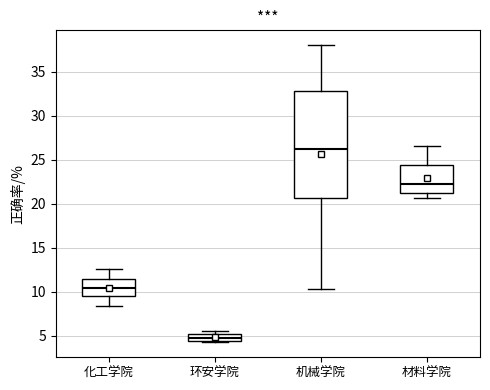

Reading left to right, transcribe this box plot: for each box, give where its median line is, the range the box spans, and where its two whiskers end, as read against the y-axis. The values are not printed on the chart, so give them approximately, as read against the axis.

化工学院: median 10.5, box 9.5 to 11.5, whiskers 8.5 to 12.5
环安学院: median 5.0 (inside the box), box 4.5 to 5.0, whiskers 4.0 to 5.5
机械学院: median 26.0, box 20.5 to 33.0, whiskers 10.5 to 38.0
材料学院: median 22.5, box 21.0 to 24.5, whiskers 20.5 to 26.5